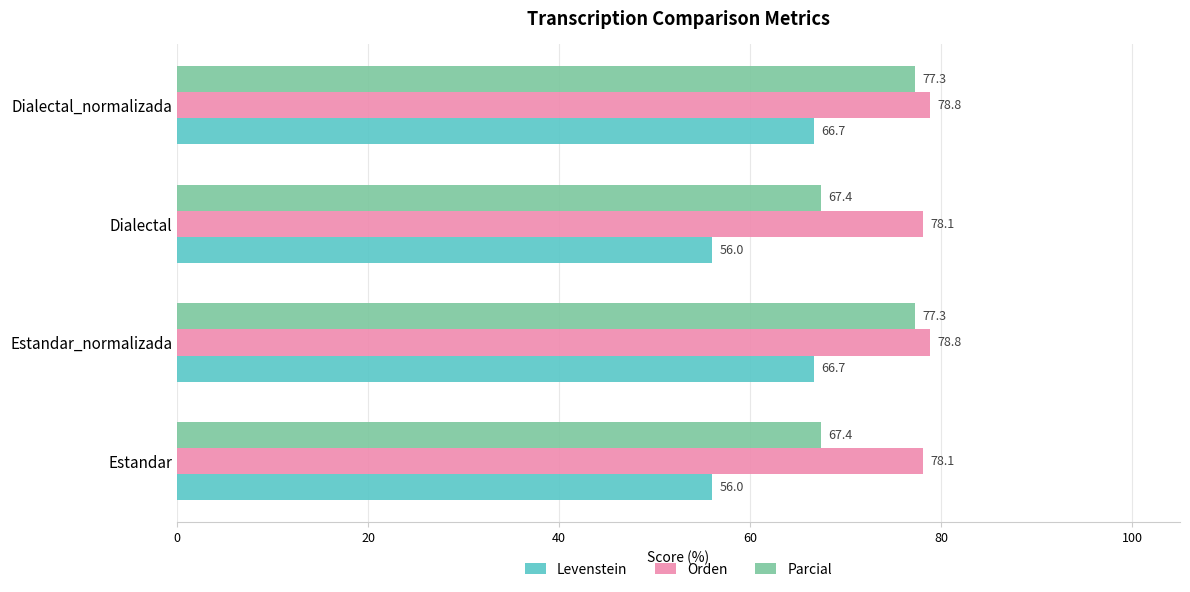

The value of Parcial at Dialectal is 104.8. True or false?

False